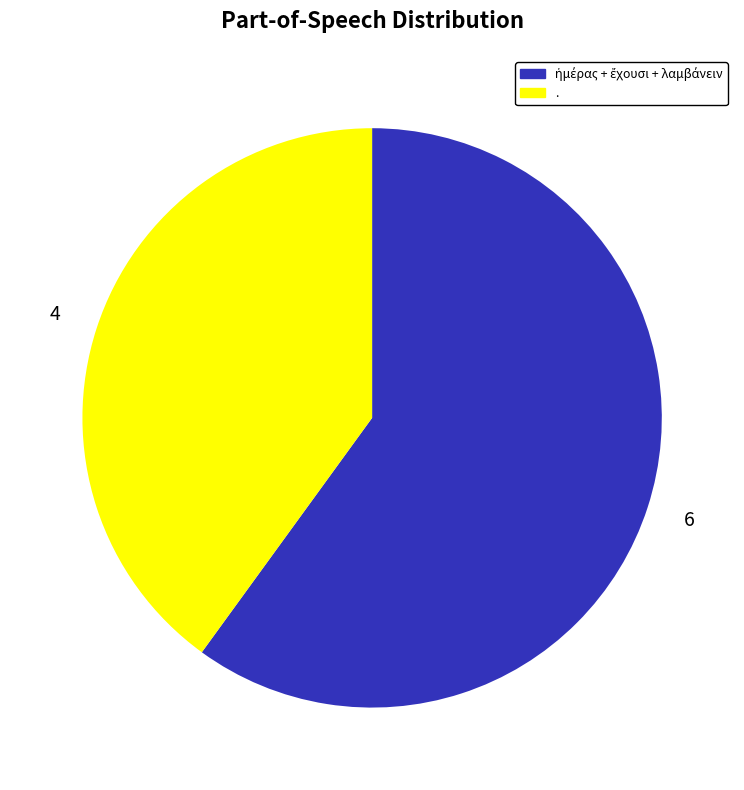

Which category has the smallest portion of the pie?

.